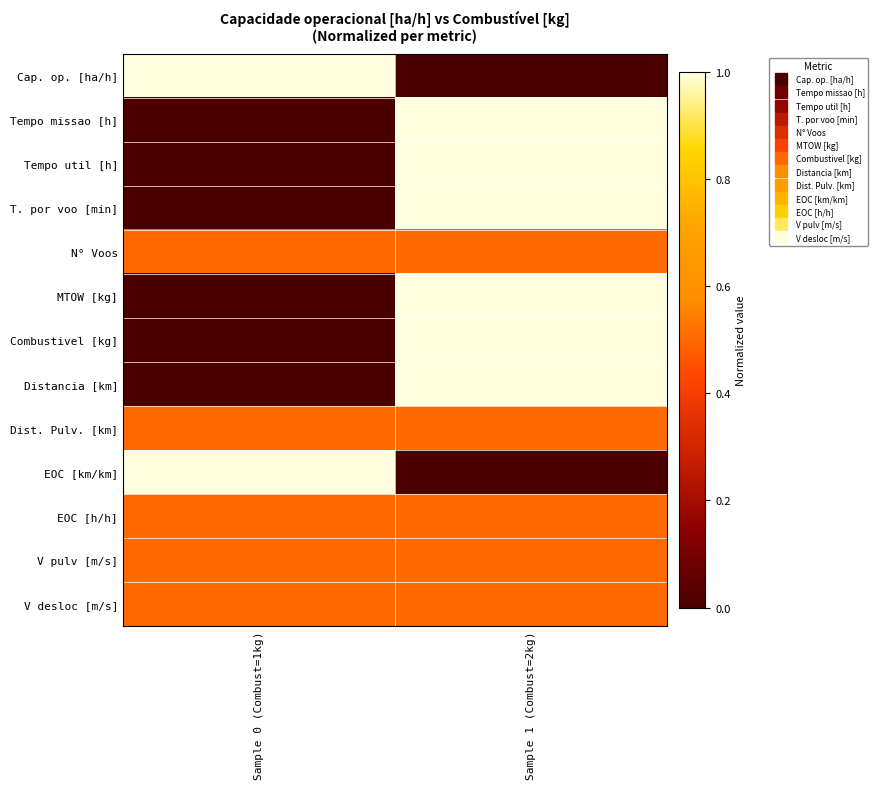

How many series are shown in this chart?

13